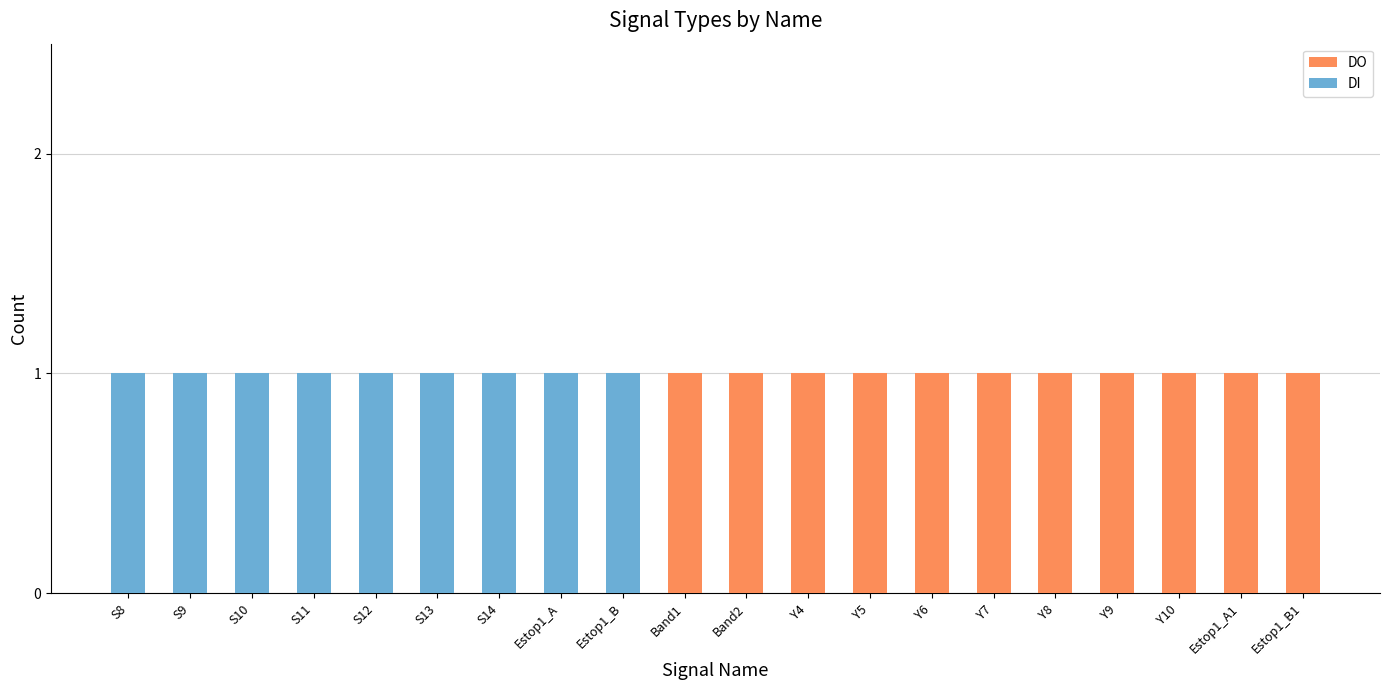

What is the highest value of the DO series?

1